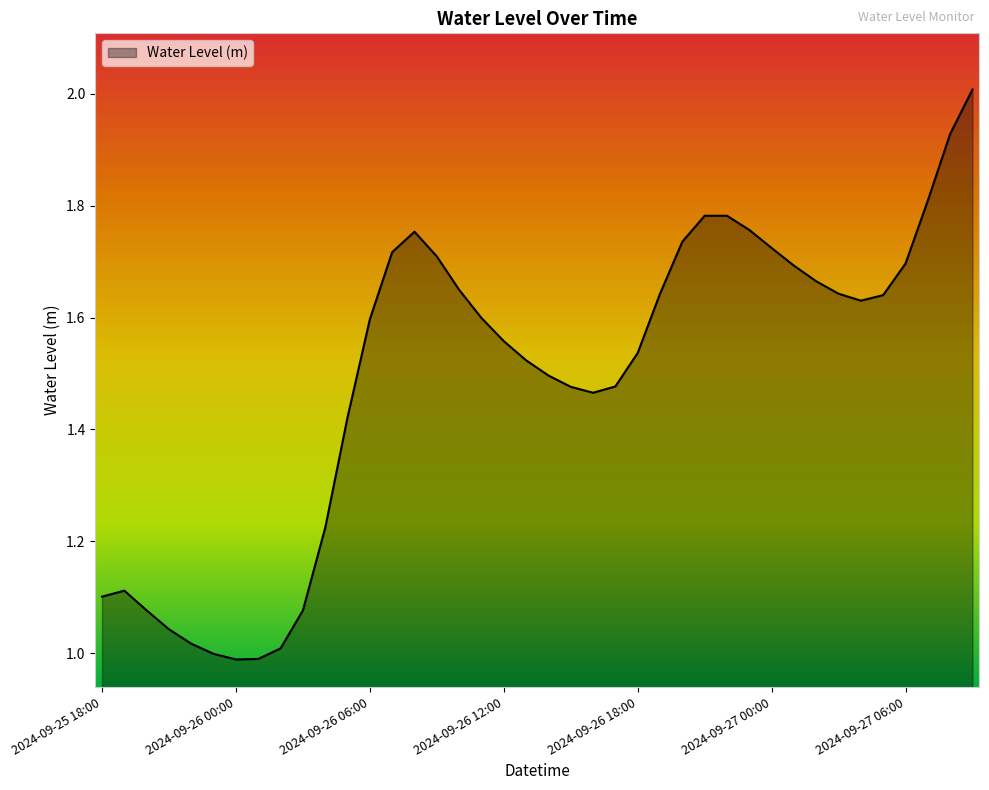

True or false: the data has more than 0 interior local peaks.

True